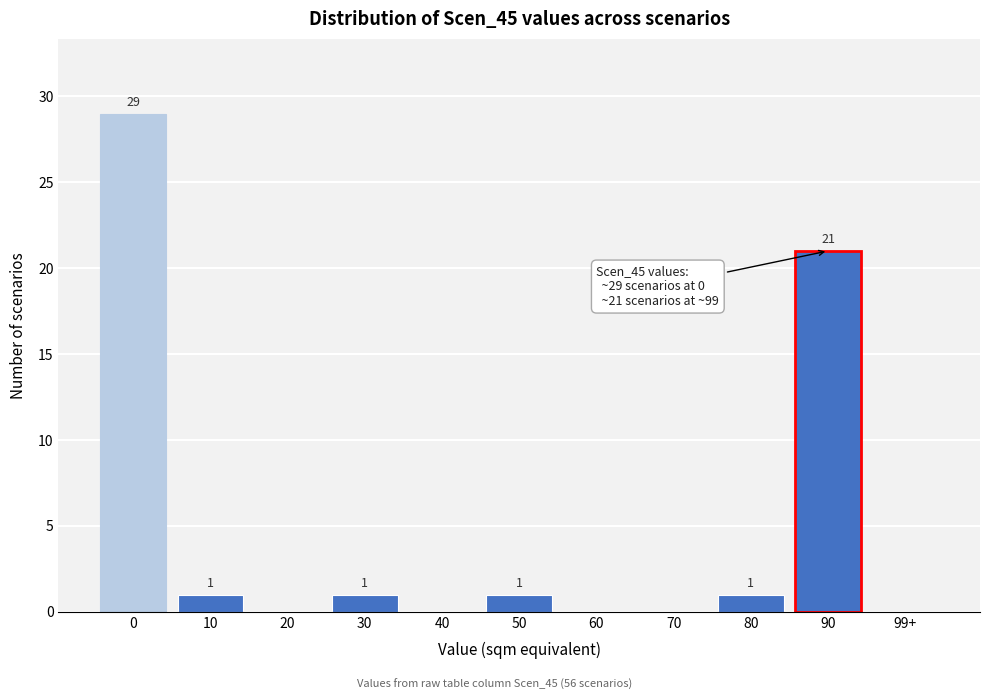

Reading right to left, what are all the values shown in this chart?

99+=0	90=21	80=1	70=0	60=0	50=1	40=0	30=1	20=0	10=1	0=29